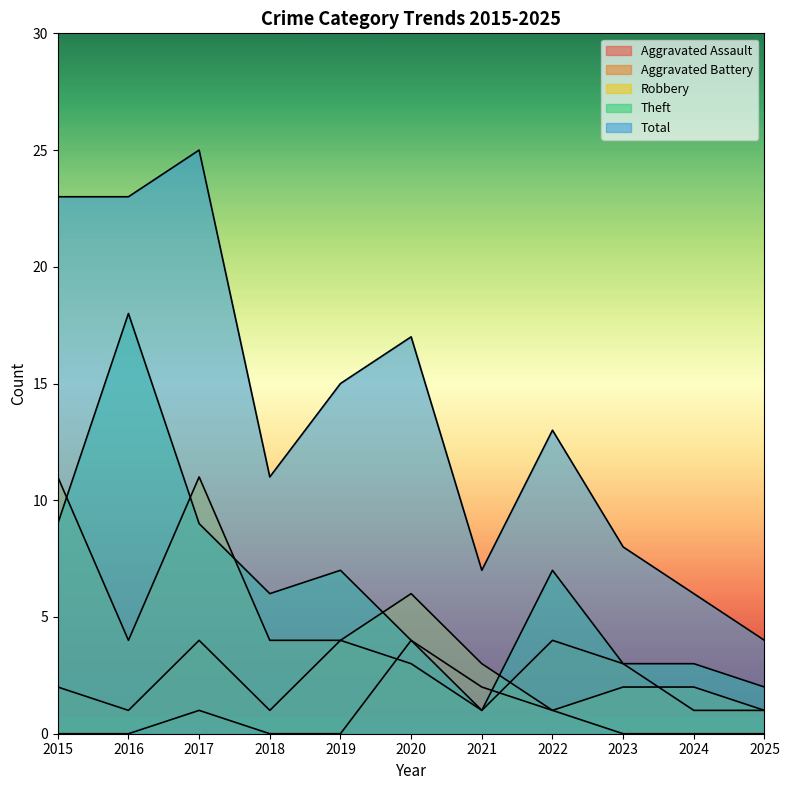

Which series changed the most between 2017 and 2024?

Total